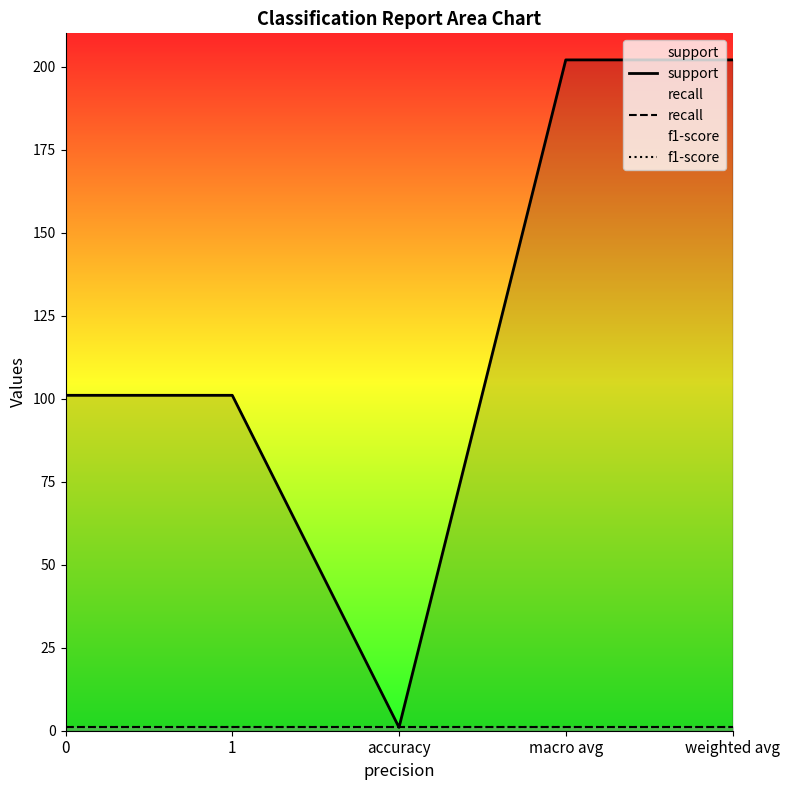

What is the sum of the recall values at 0 and 1?

2